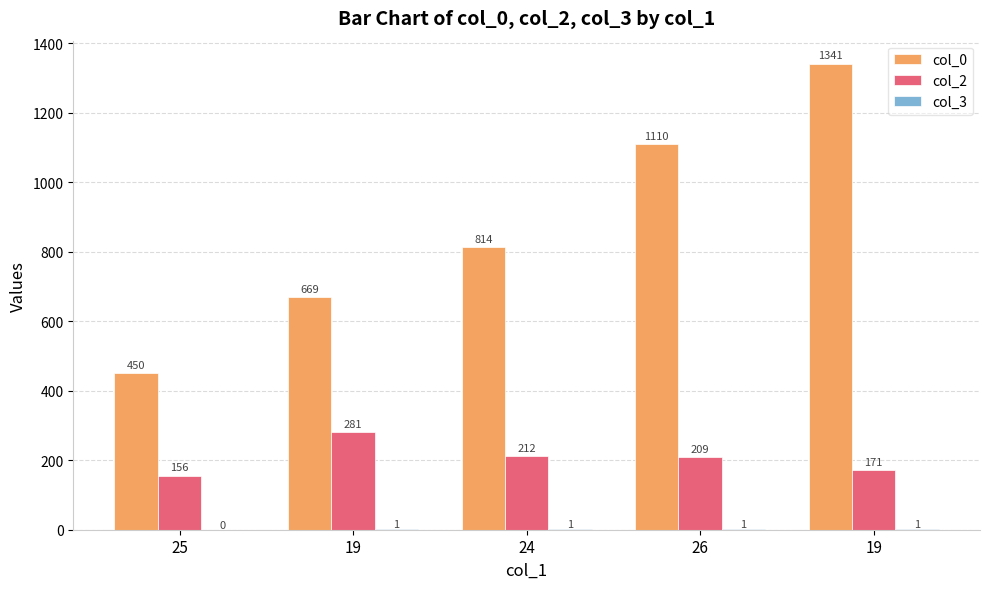

What is the difference between the col_0 values at 24 and 26?

296